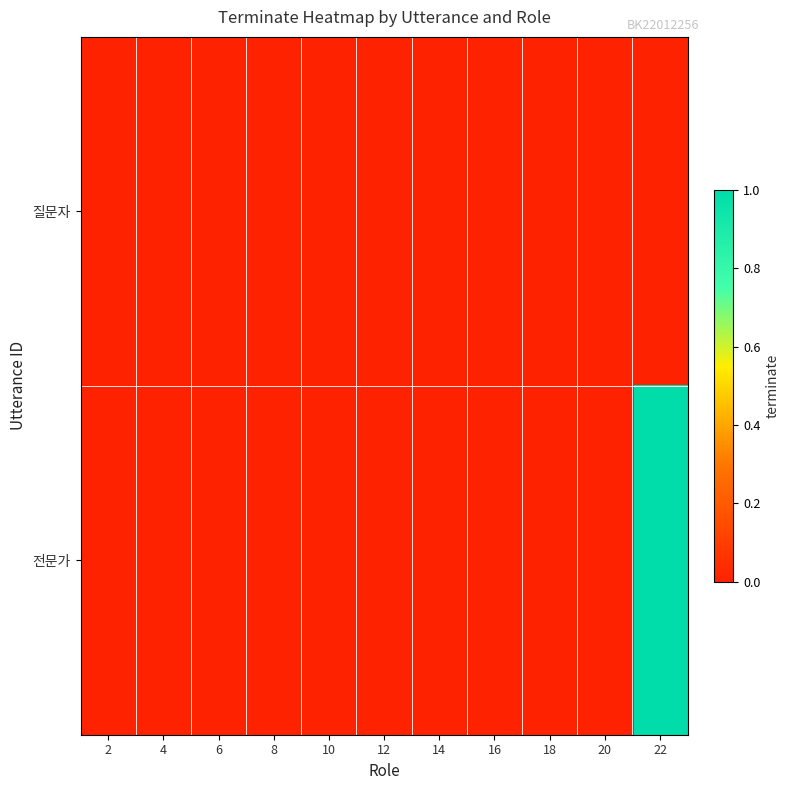

At which category is the sum across all series the highest?

22